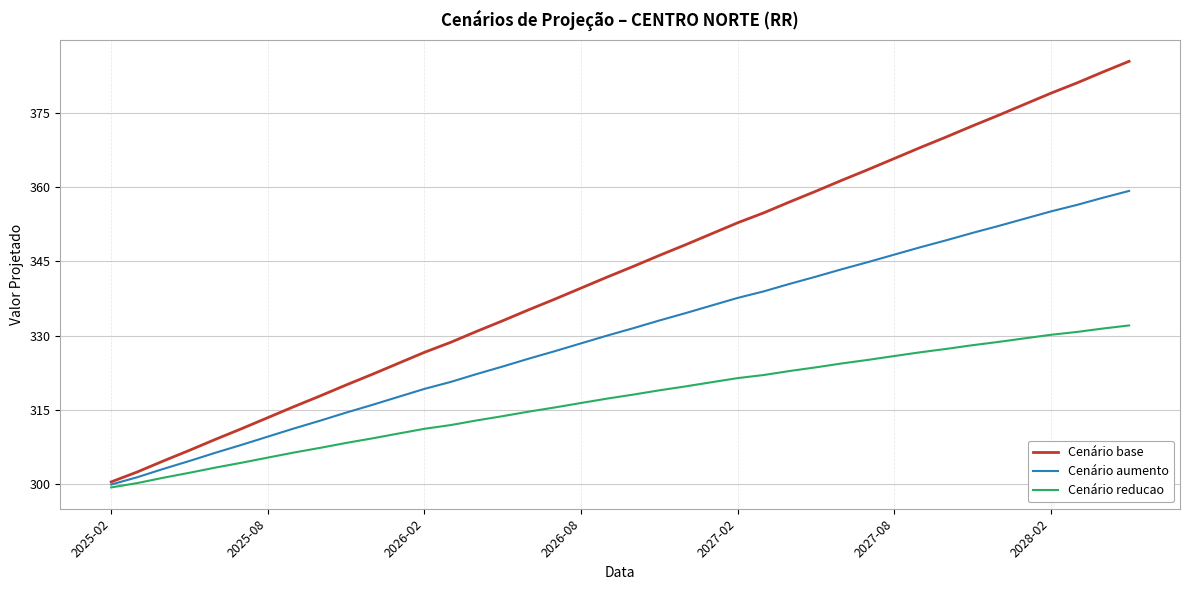

What are all the series names shown in the legend?

Cenário base, Cenário aumento, Cenário reducao